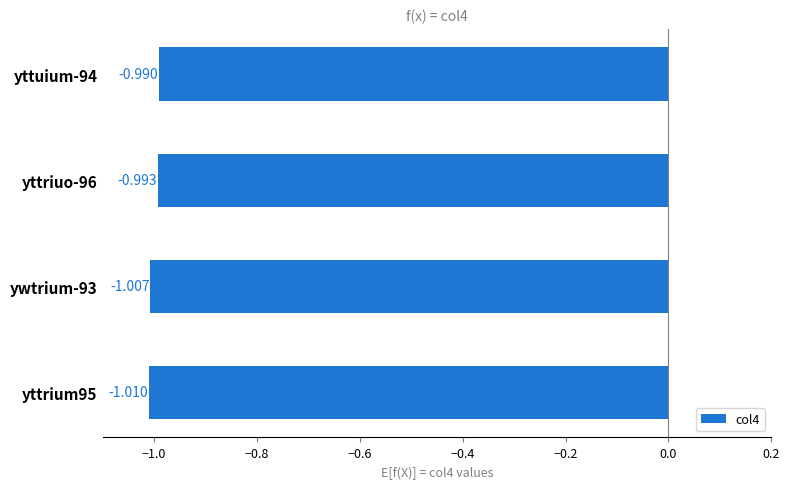

List the labels in order of value, smallest first.

yttrium95, ywtrium-93, yttriuo-96, yttuium-94